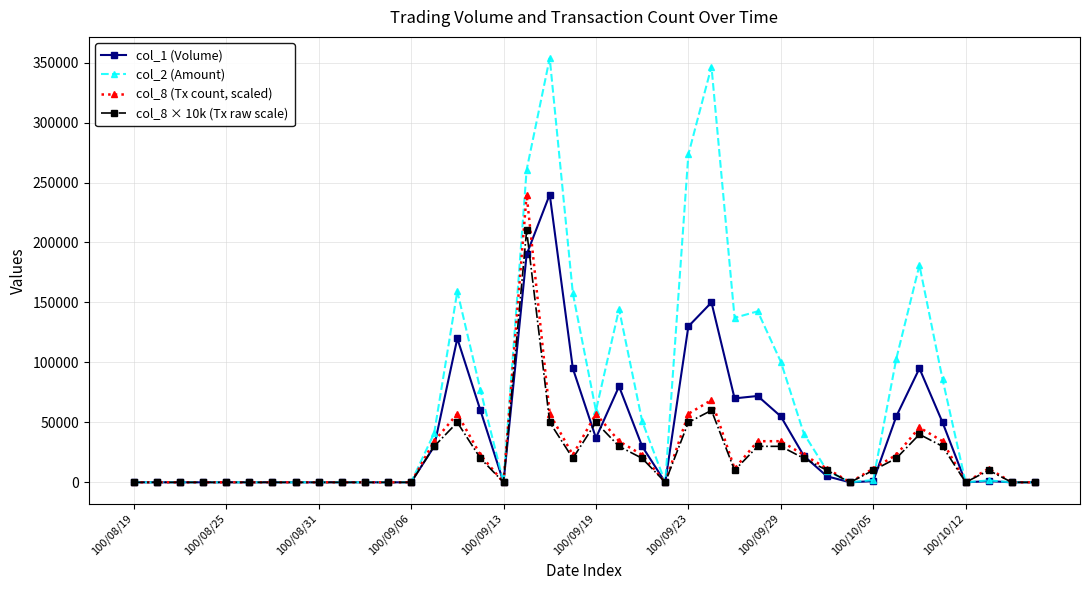

What is the maximum value shown in the chart?

353750.0